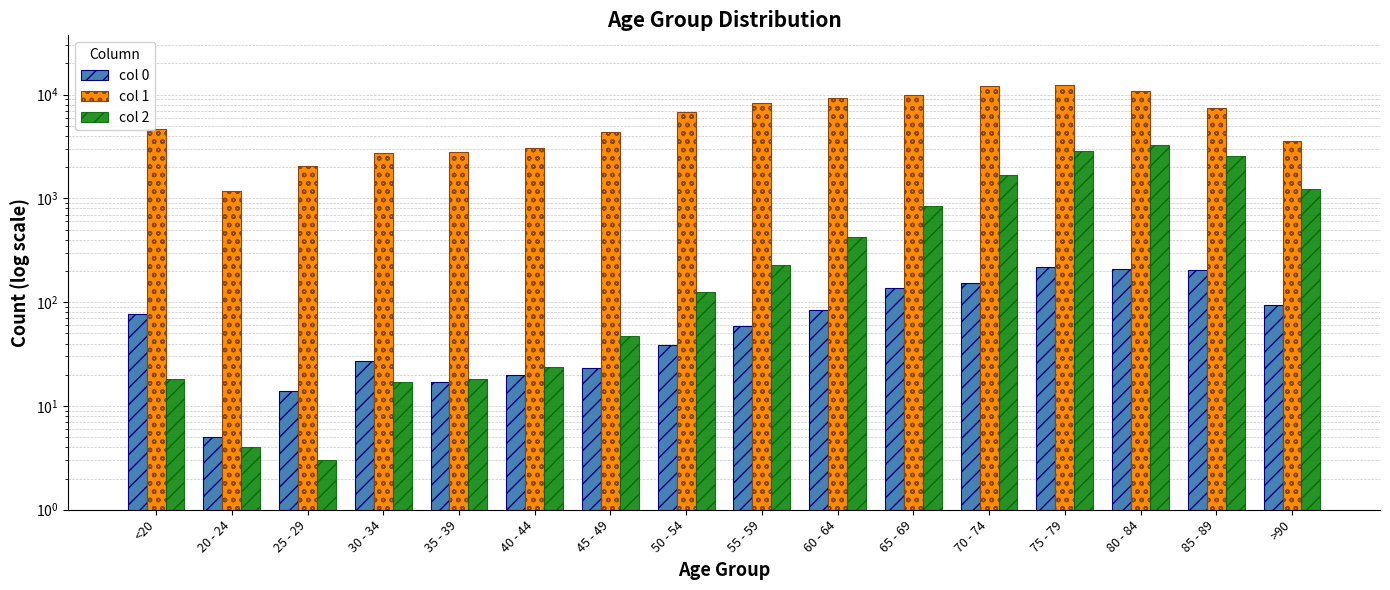

Which series changed the most between 35 - 39 and 80 - 84?

col 1